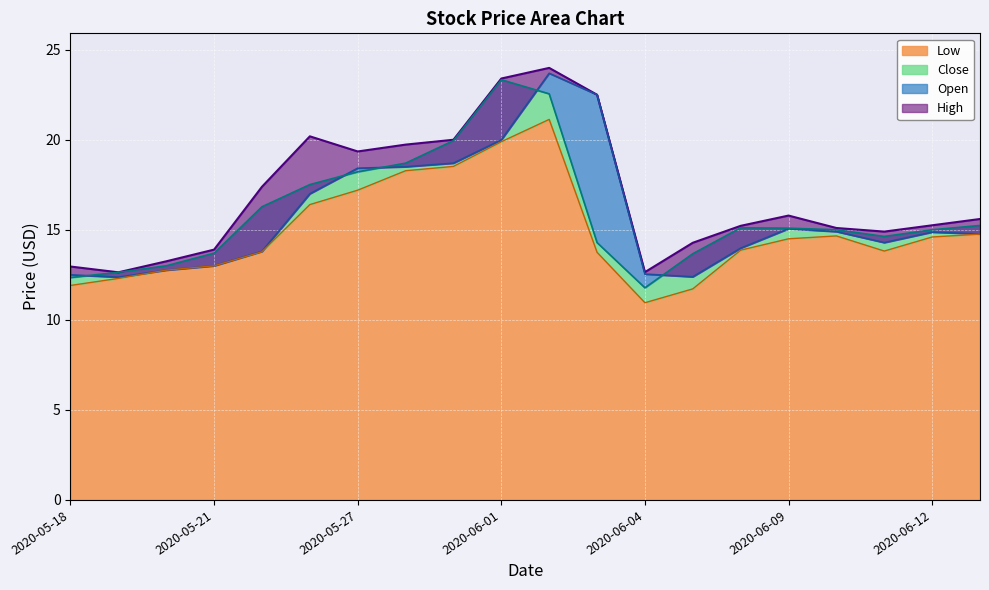

Is it true that High equals 19.4 at 2020-05-27?

True